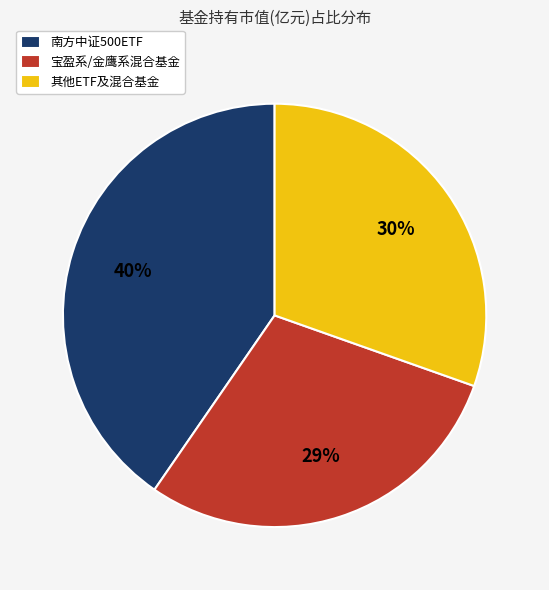

To the nearest percent, what percentage of the pie is 南方中证500ETF?

40%